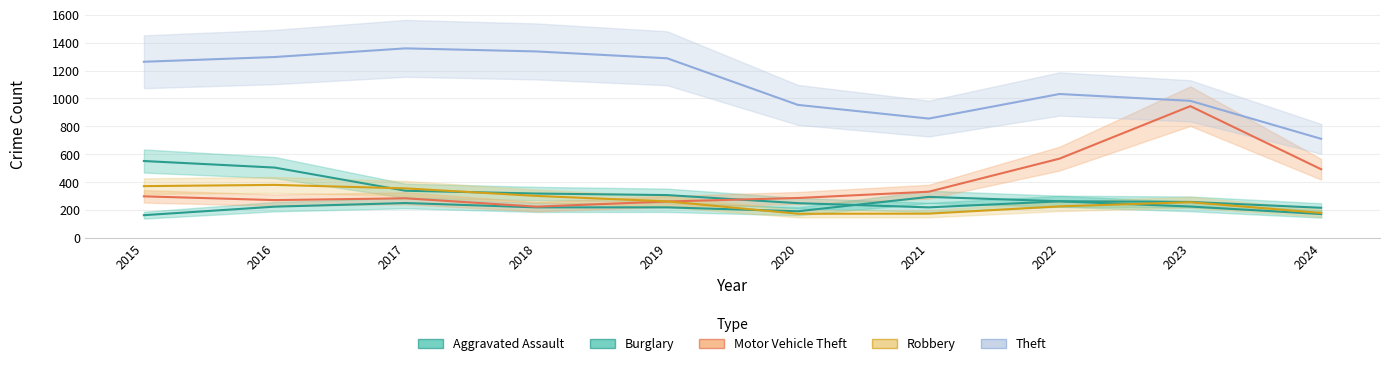

True or false: Robbery has a value of 180 at 2024.

True